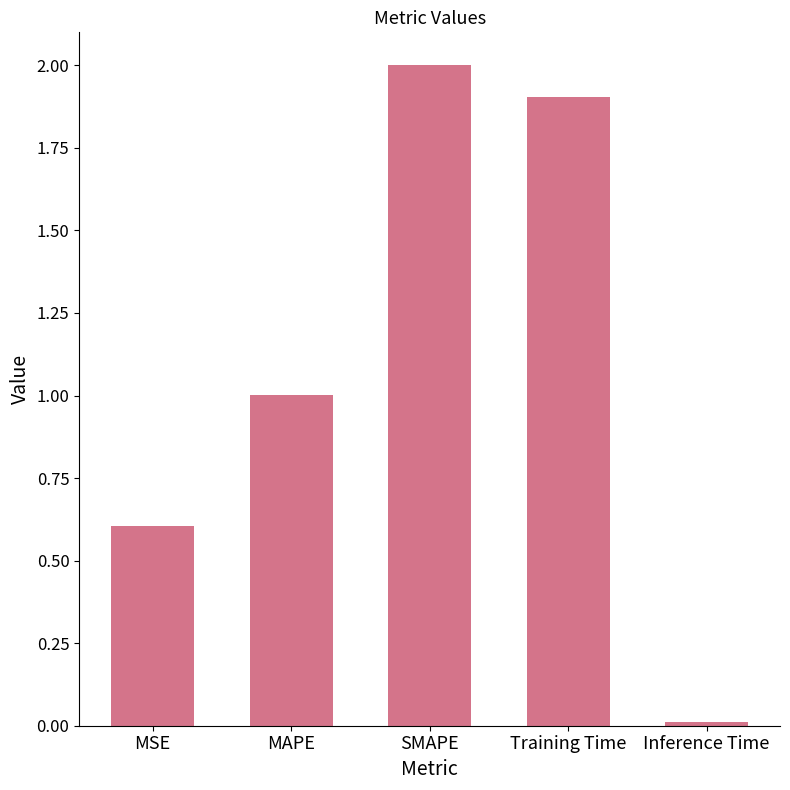

What is the maximum value shown in the chart?

2.0